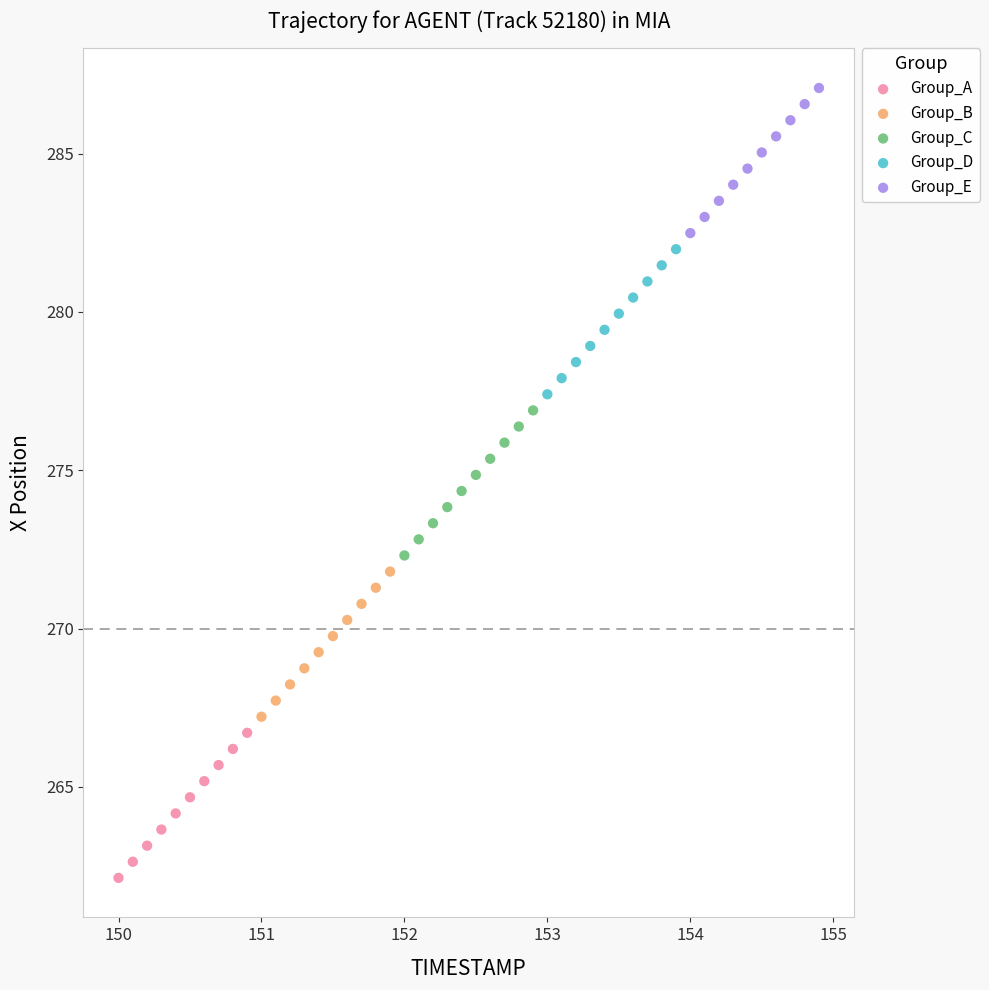

Which series reaches the minimum Y coordinate?

Group_A